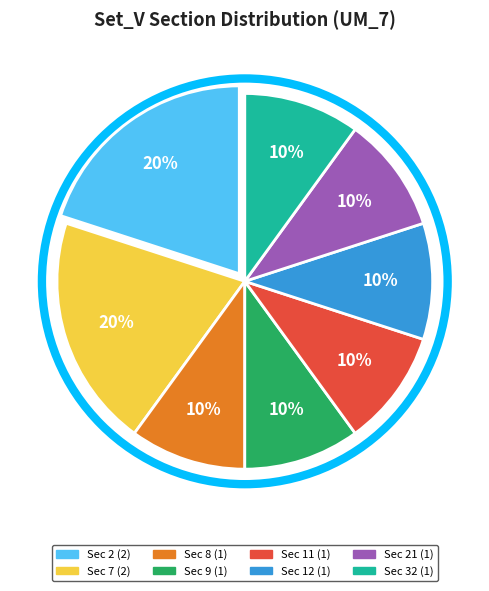

To the nearest percent, what is the difference between the largest and smallest slice percentages?

10%